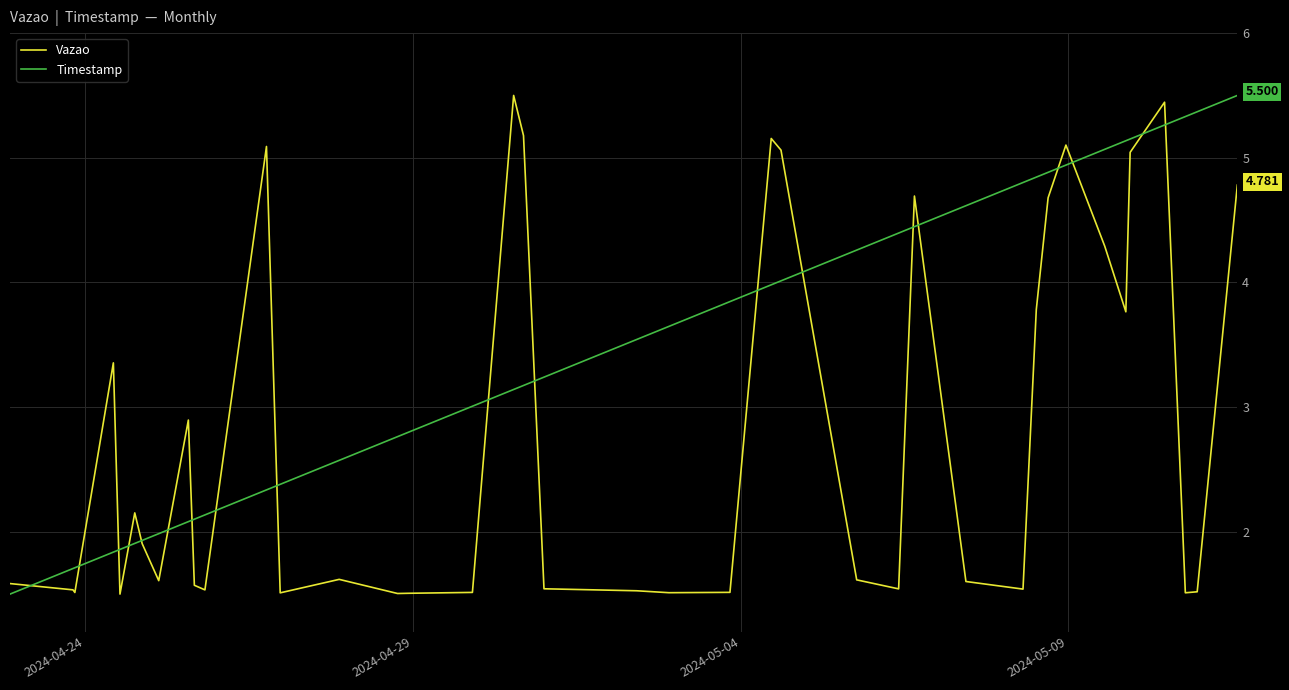

What is the minimum value shown in the chart?

1.5